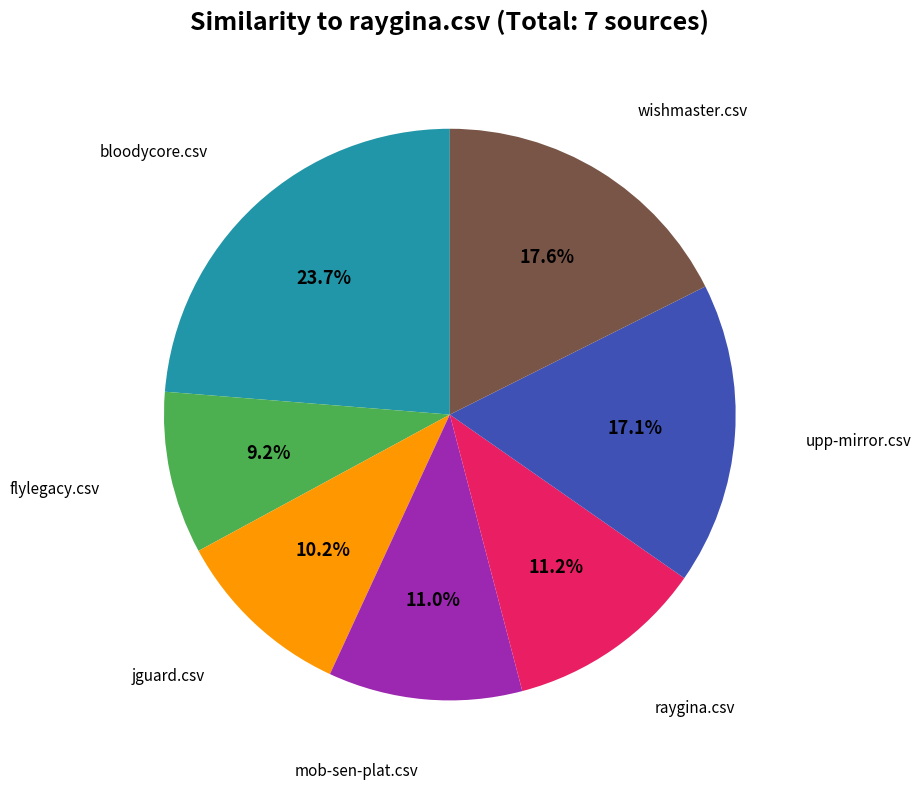

Does any single category account for the majority?

No